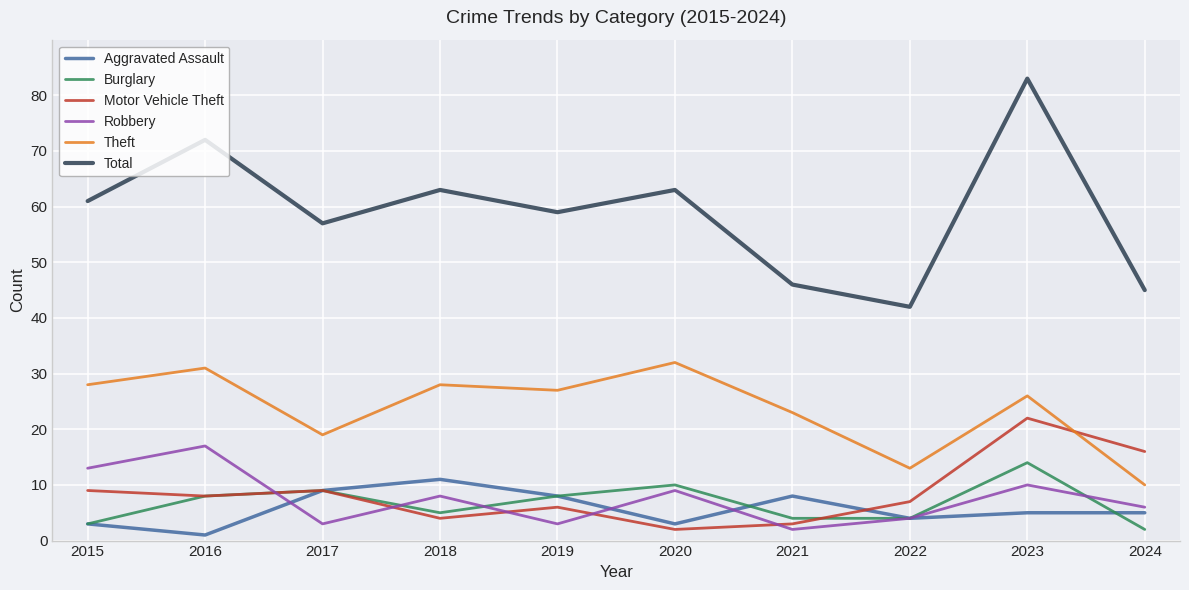

True or false: Theft and Total intersect in this chart.

False